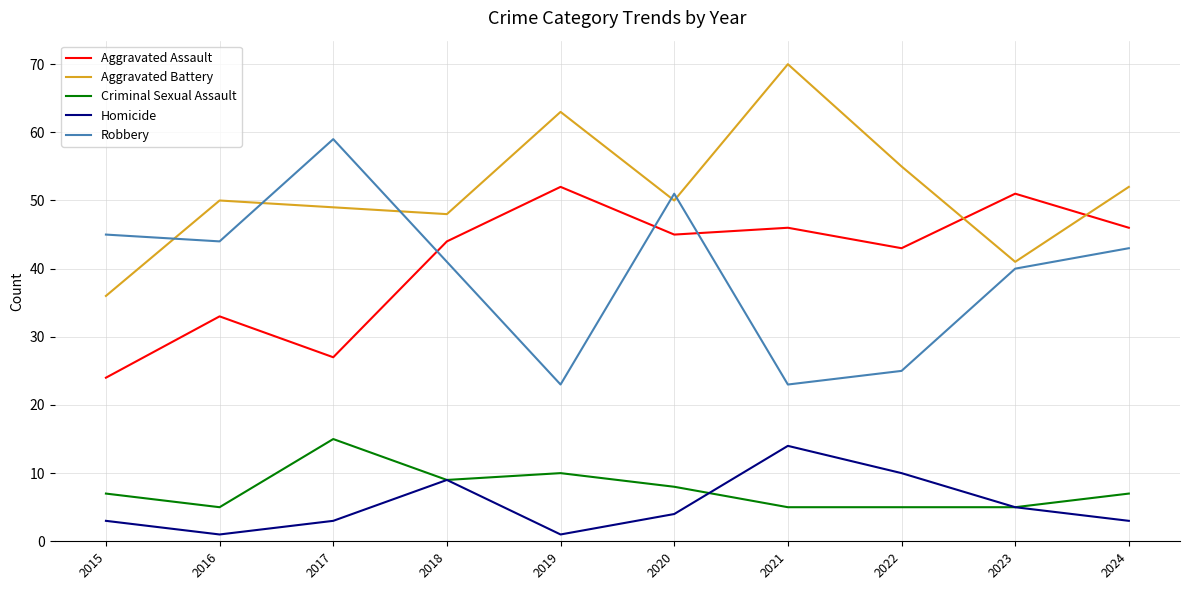

True or false: Robbery has more than 0 interior local peaks.

True